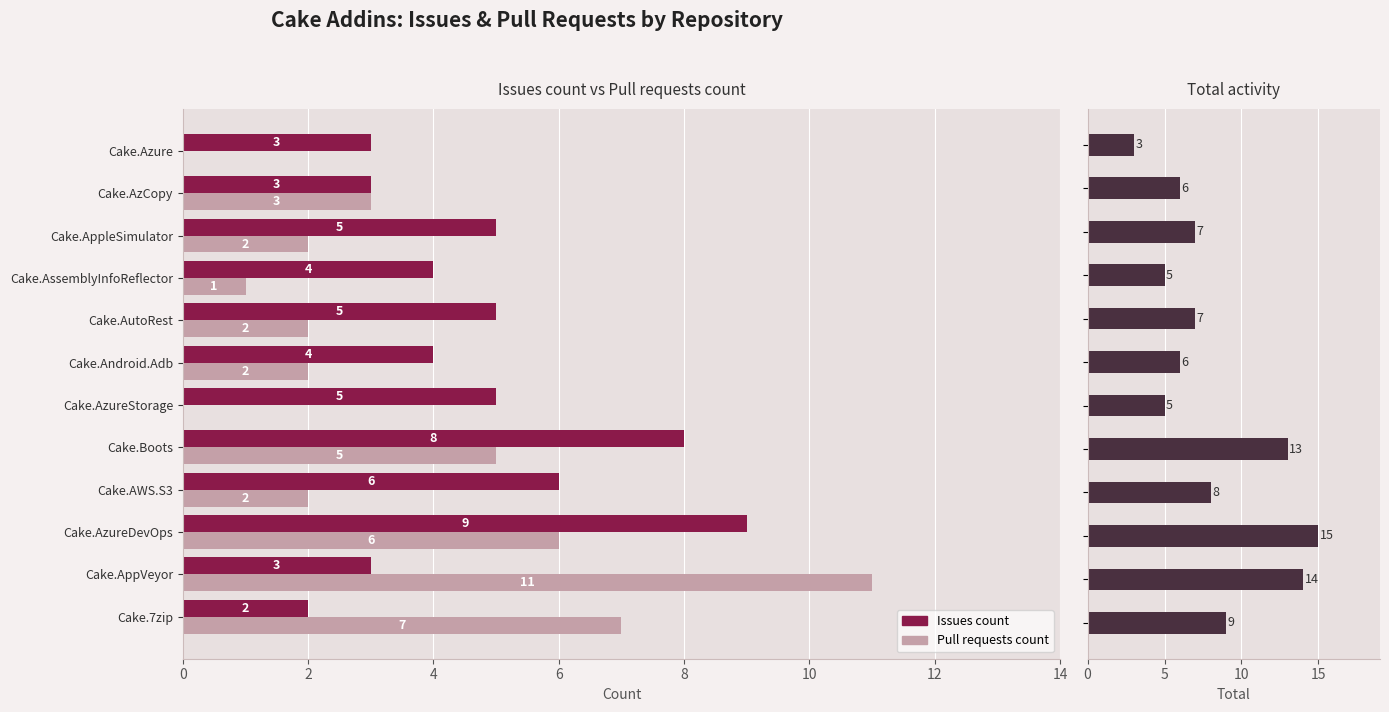

How many data points in Issues count are above 5?

3